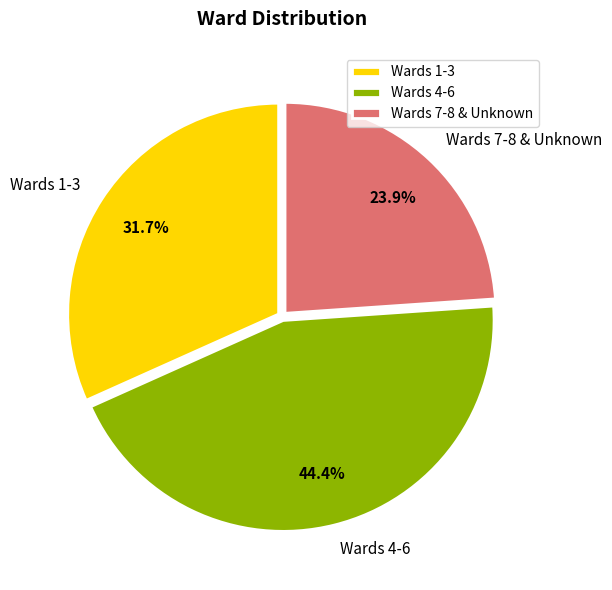

Count the number of slices in the pie.

3